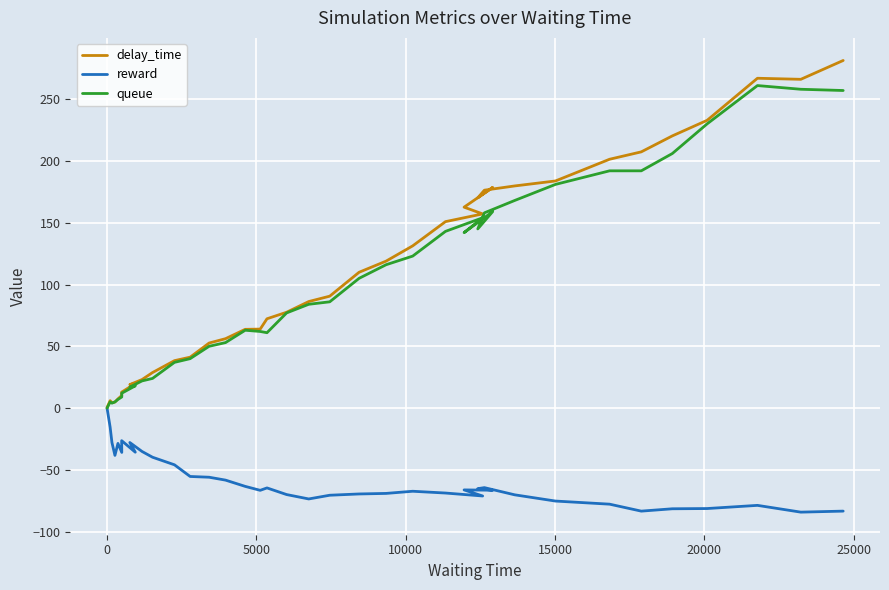

Does the chart display data point markers on the line(s)?

No